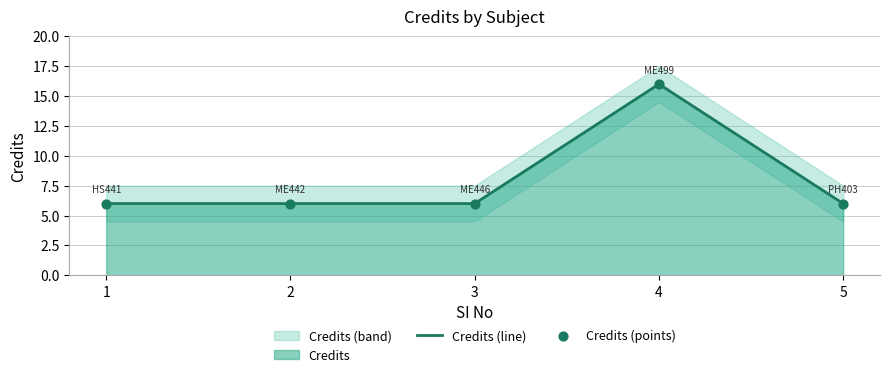

What is the ratio of the value at 3 to the value at 4?

0.4